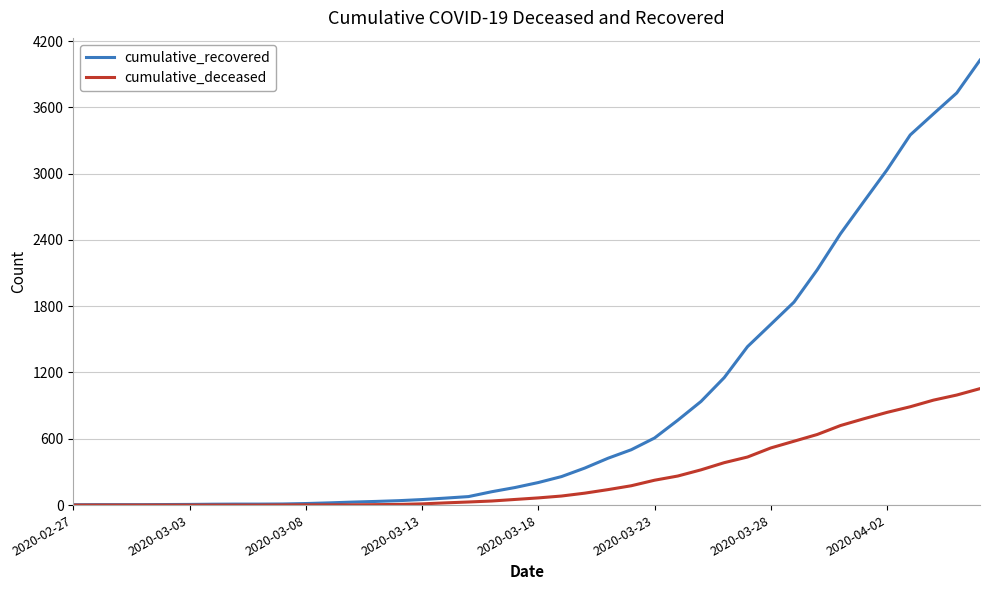

List the series in order of their peak value, lowest first.

cumulative_deceased, cumulative_recovered